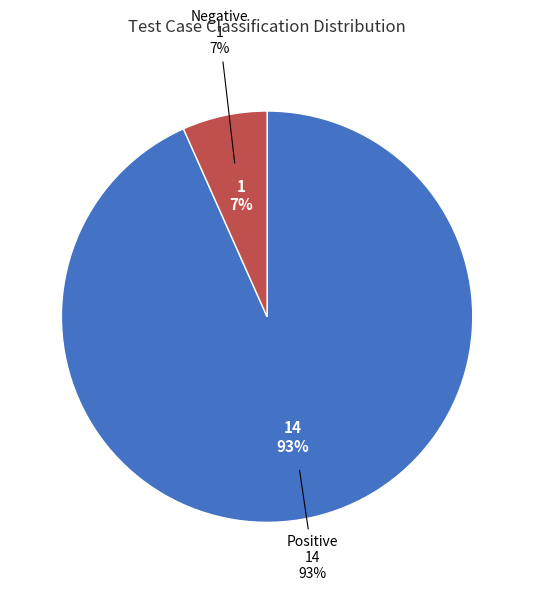

Is there a majority slice in this chart?

Yes